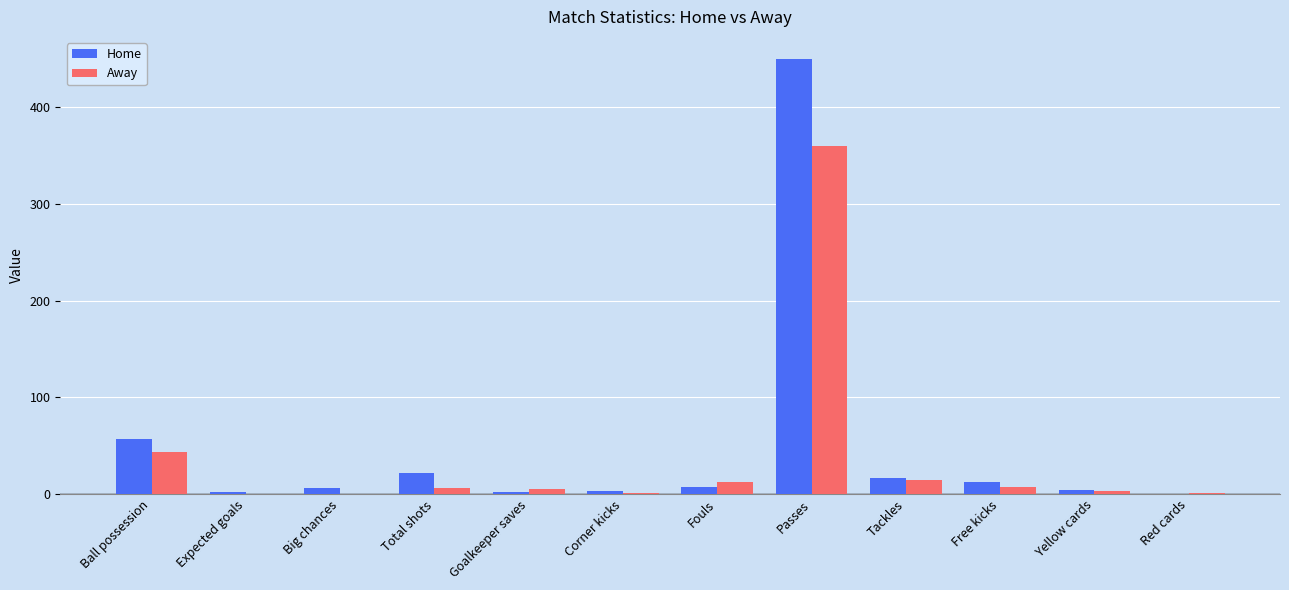

What is the sum of all Home values?

582.6